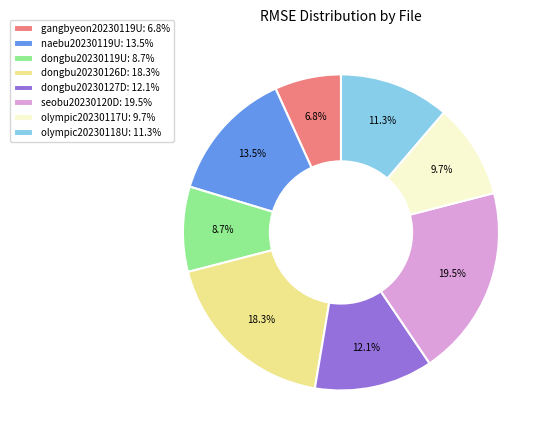

Which slice is the smallest?

gangbyeon20230119U